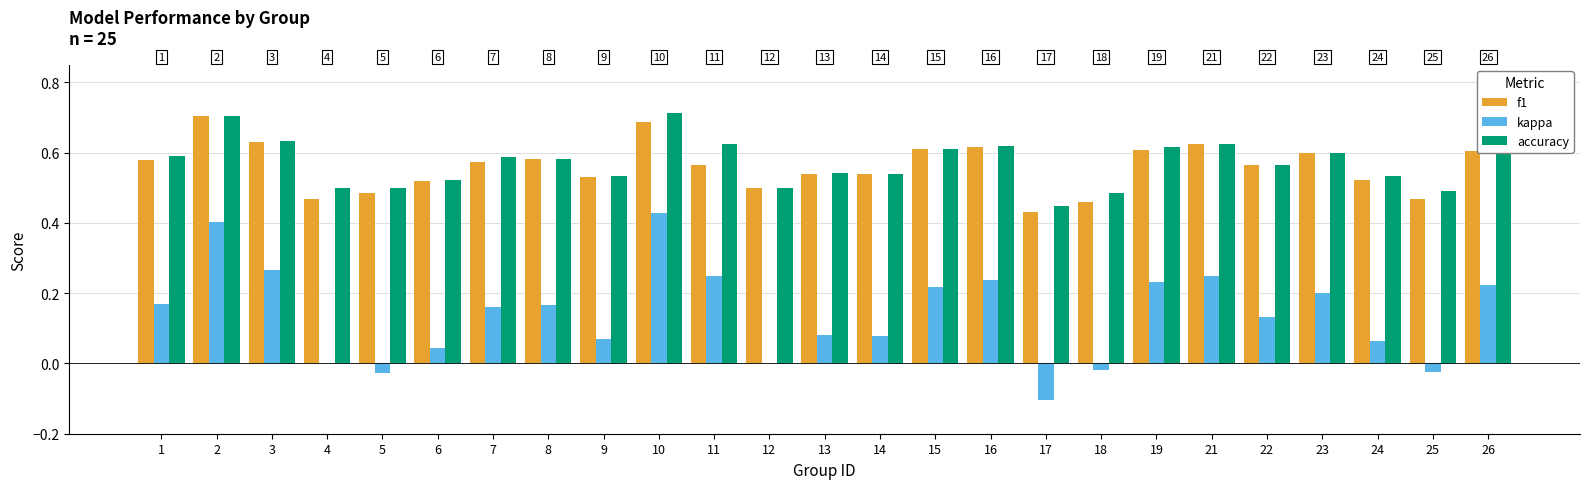

True or false: accuracy has a value of 0.9 at 6.

False